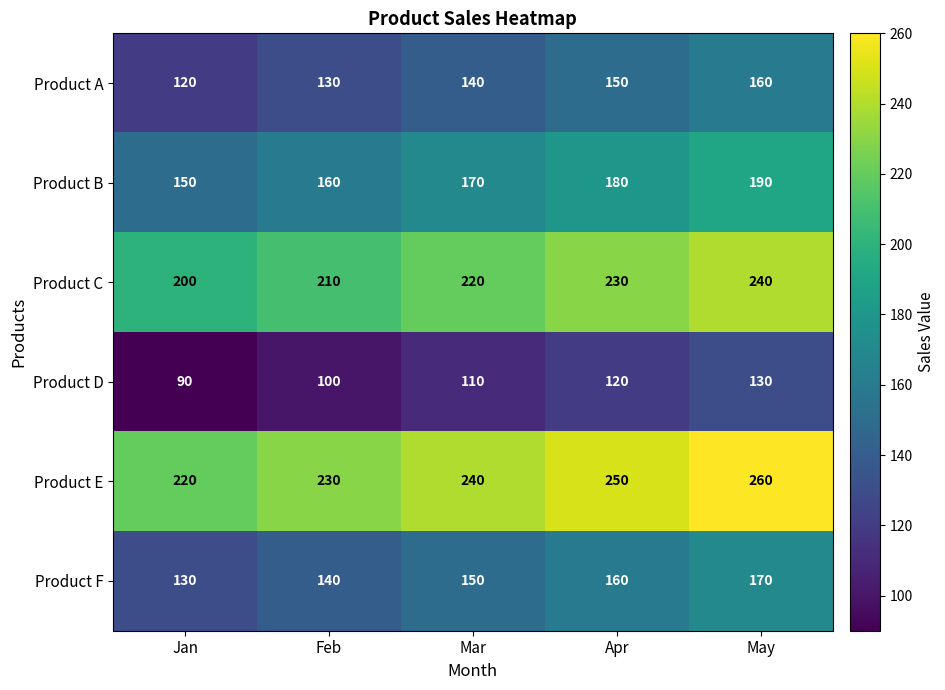

How many categories are shown in the chart?

5